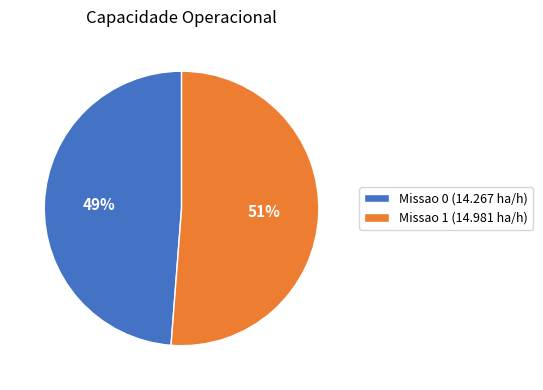

To the nearest percent, what percentage of the pie is Missao 1?

51%